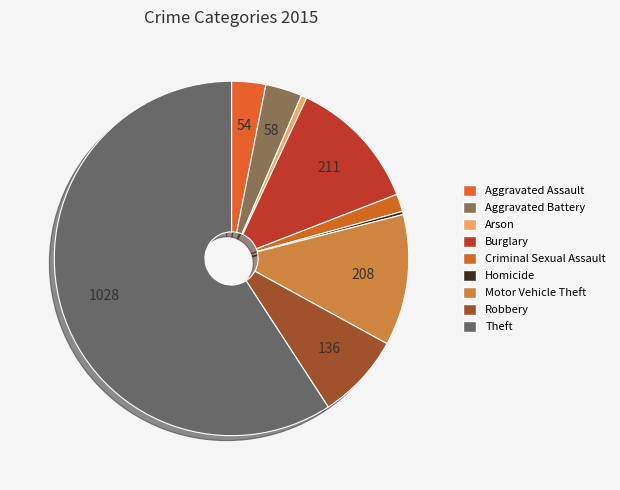

Count the number of slices in the pie.

9